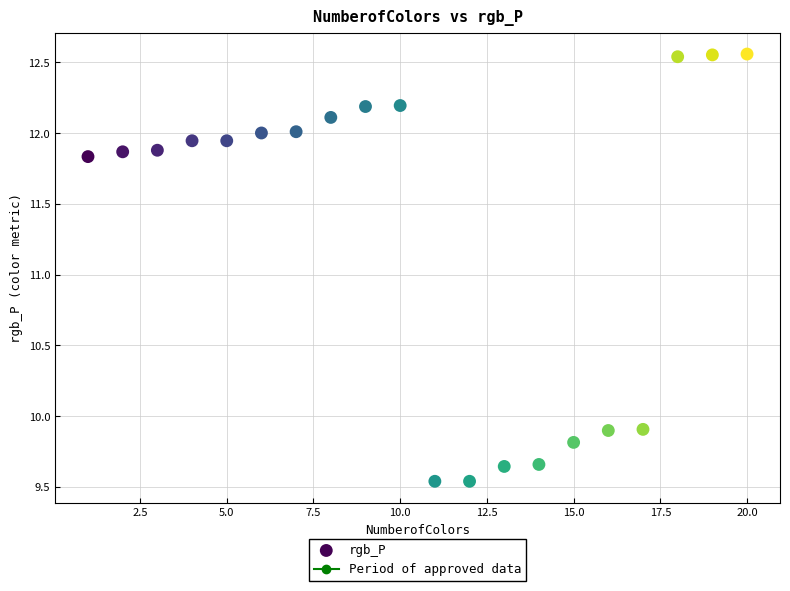

What is the range of X values (max minus min)?

19.0